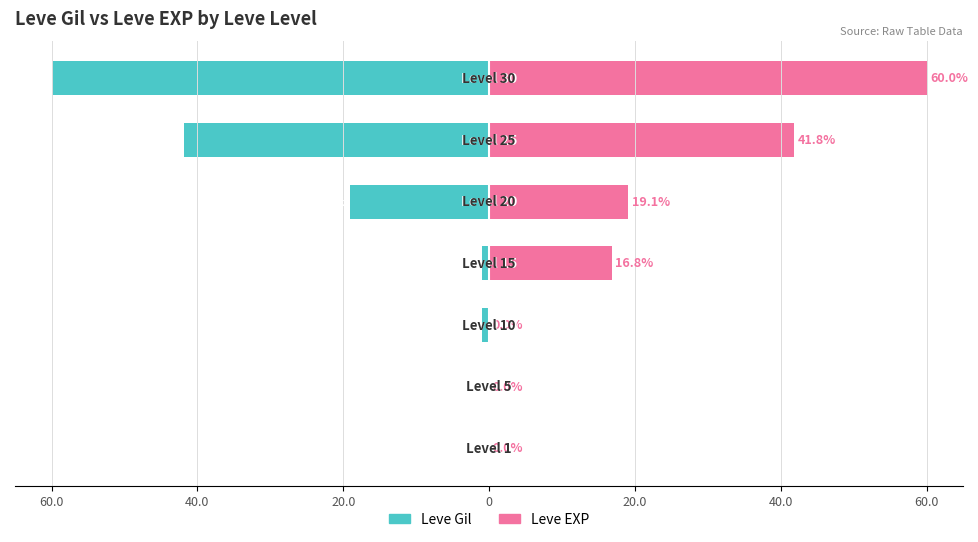

At 40.0, list the series in order from largest to smallest.

Leve EXP, Leve Gil